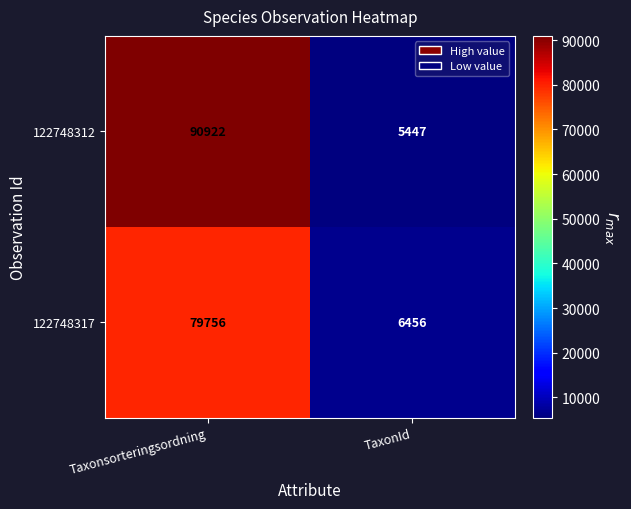

Reading left to right, list all the values displayed in this chart.

122748312: 90922	5447
122748317: 79756	6456